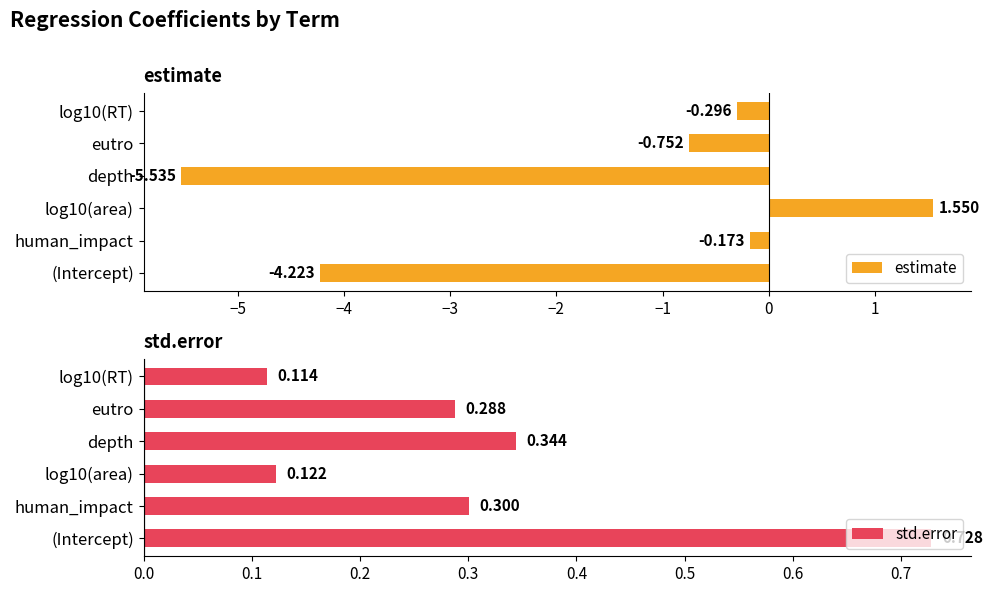

What is the sum of all std.error values?

1.9